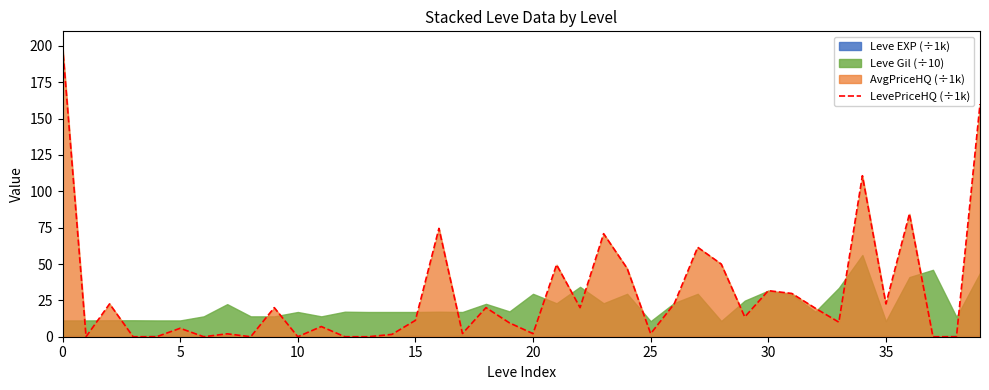

True or false: LevePriceHQ (÷1k) has a value of 31.7 at 30.

True